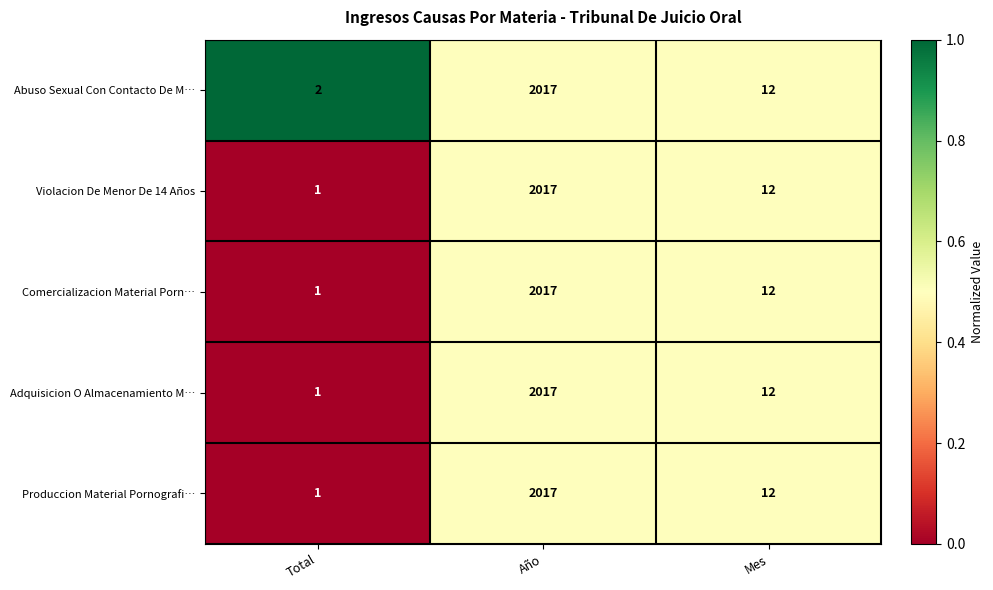

Where is Produccion Material Pornografi… nearest to the value 1009?

Mes